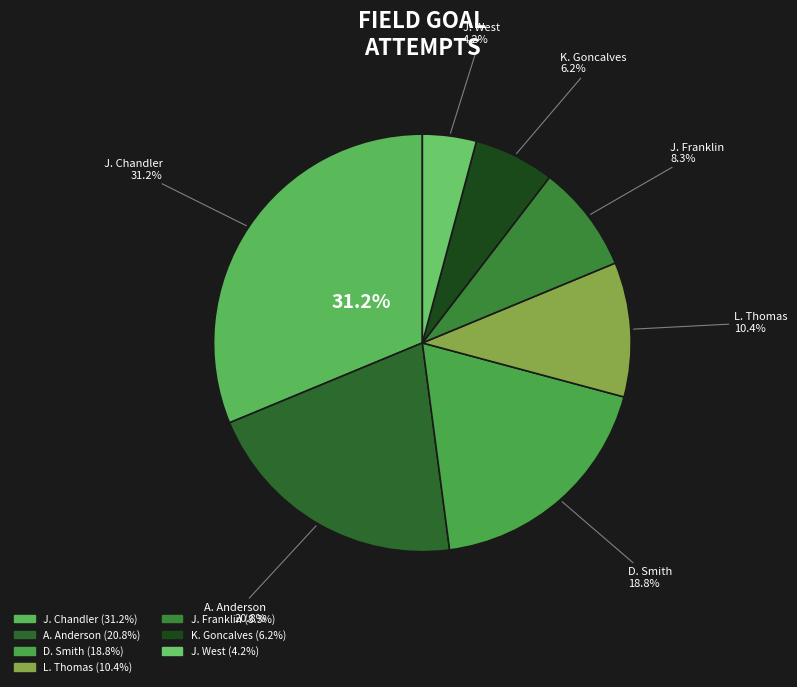

The J. Chandler slice represents 37% of the pie. True or false?

False